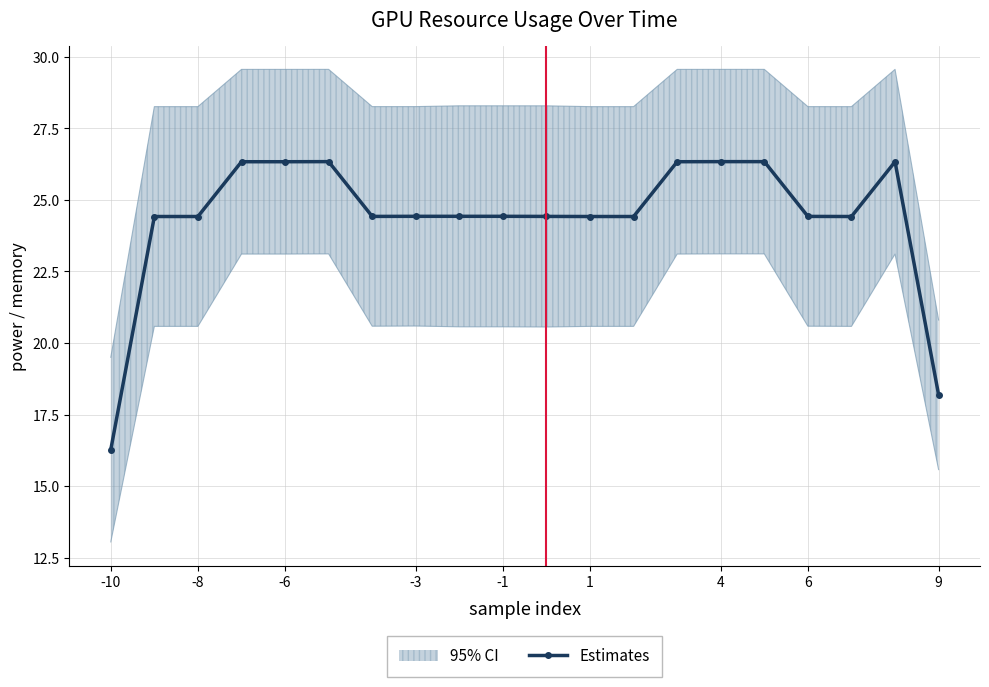

True or false: Estimates has a value of 24.4 at 6.

True